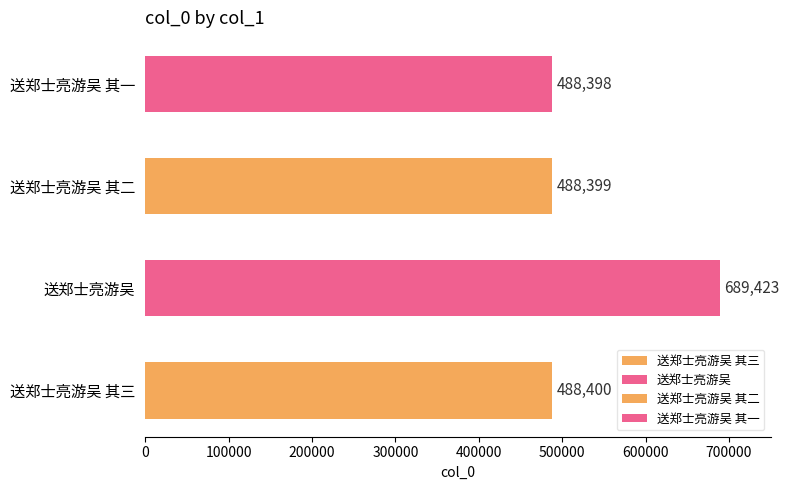

Are the bars horizontal?

Yes